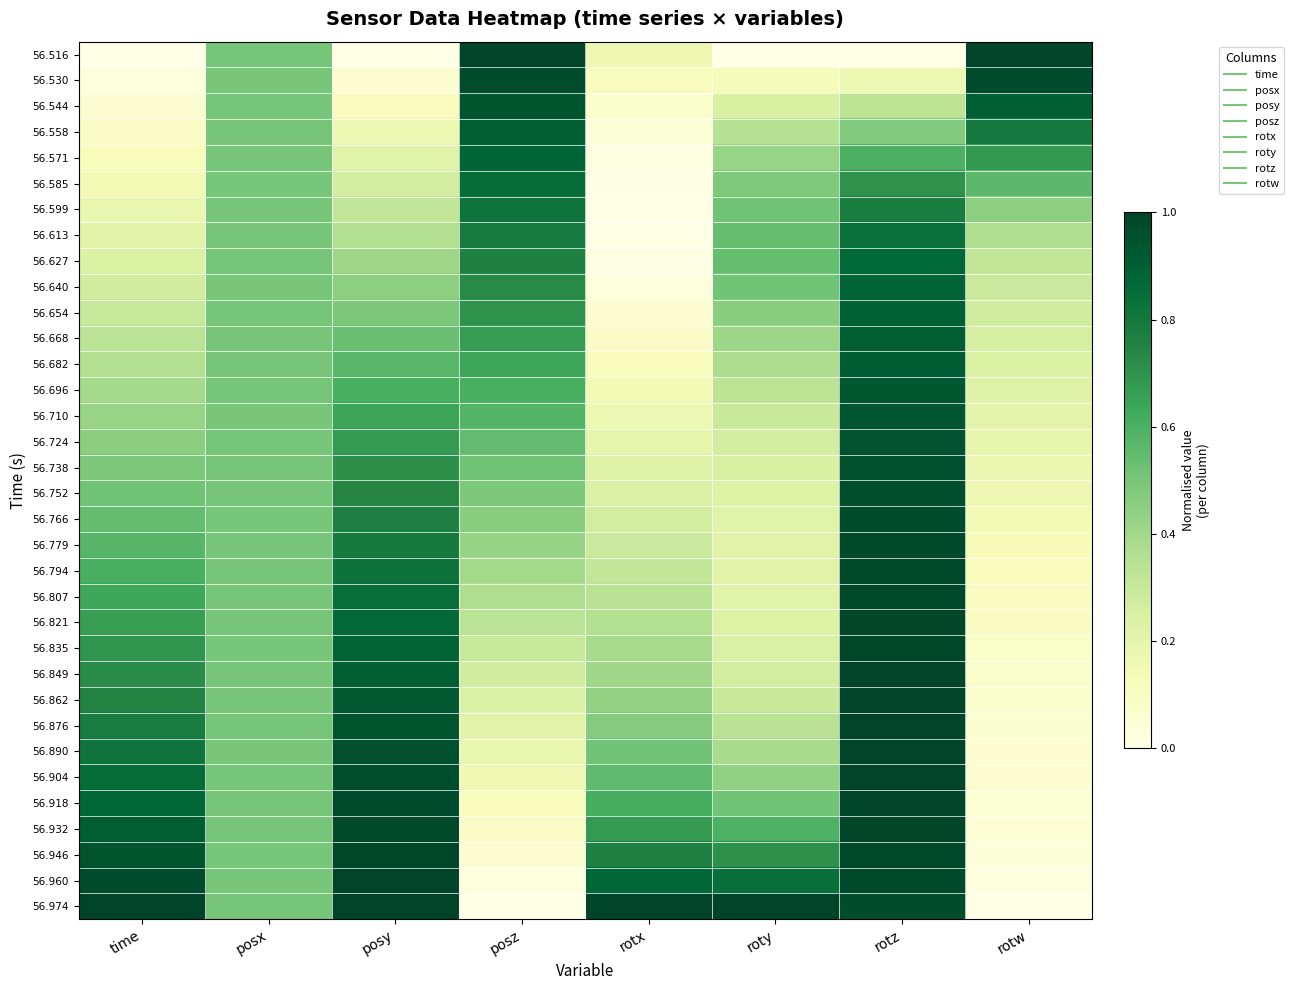

Rank the series at posx from lowest to highest value.

56.516, 56.530, 56.544, 56.558, 56.571, 56.585, 56.599, 56.613, 56.627, 56.640, 56.654, 56.668, 56.682, 56.696, 56.710, 56.724, 56.738, 56.752, 56.766, 56.779, 56.794, 56.807, 56.821, 56.835, 56.849, 56.862, 56.876, 56.890, 56.904, 56.918, 56.932, 56.946, 56.960, 56.974